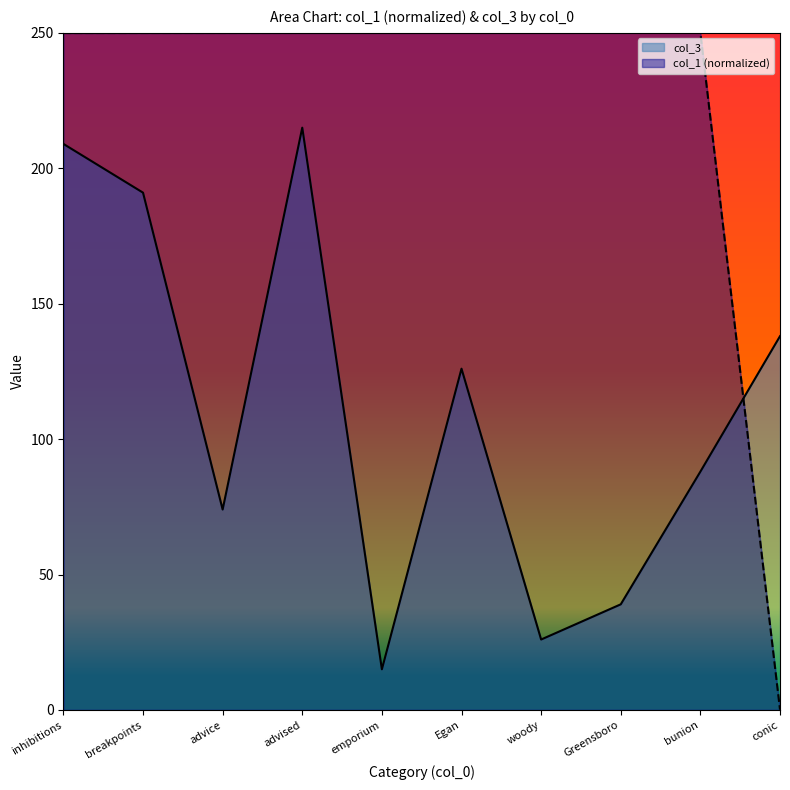

After their last crossing, which series has the higher values: col_1 or col_3?

col_3